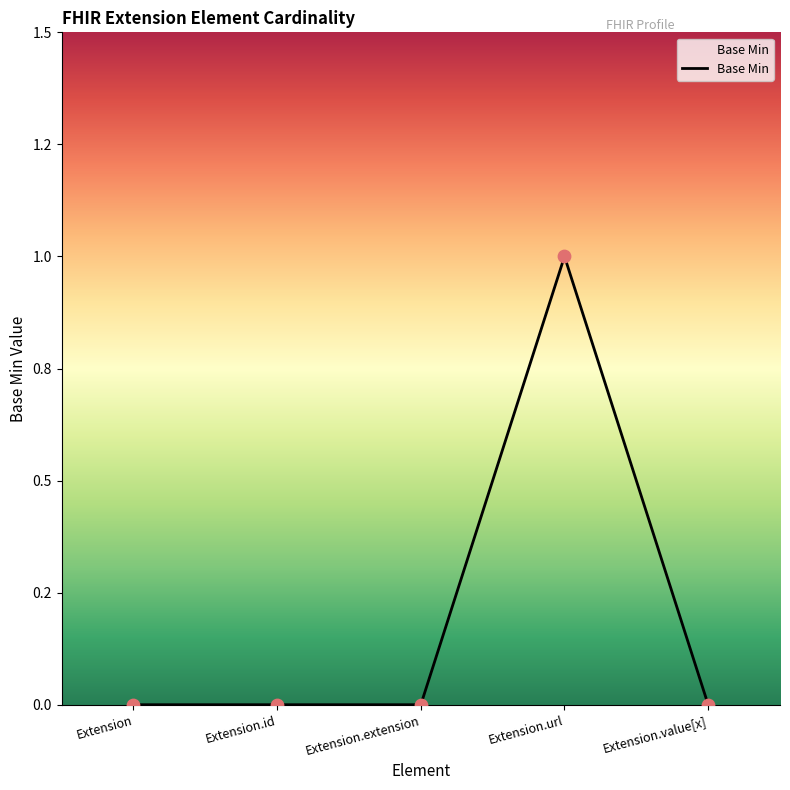

Between Extension and Extension.id, which is larger?

Extension